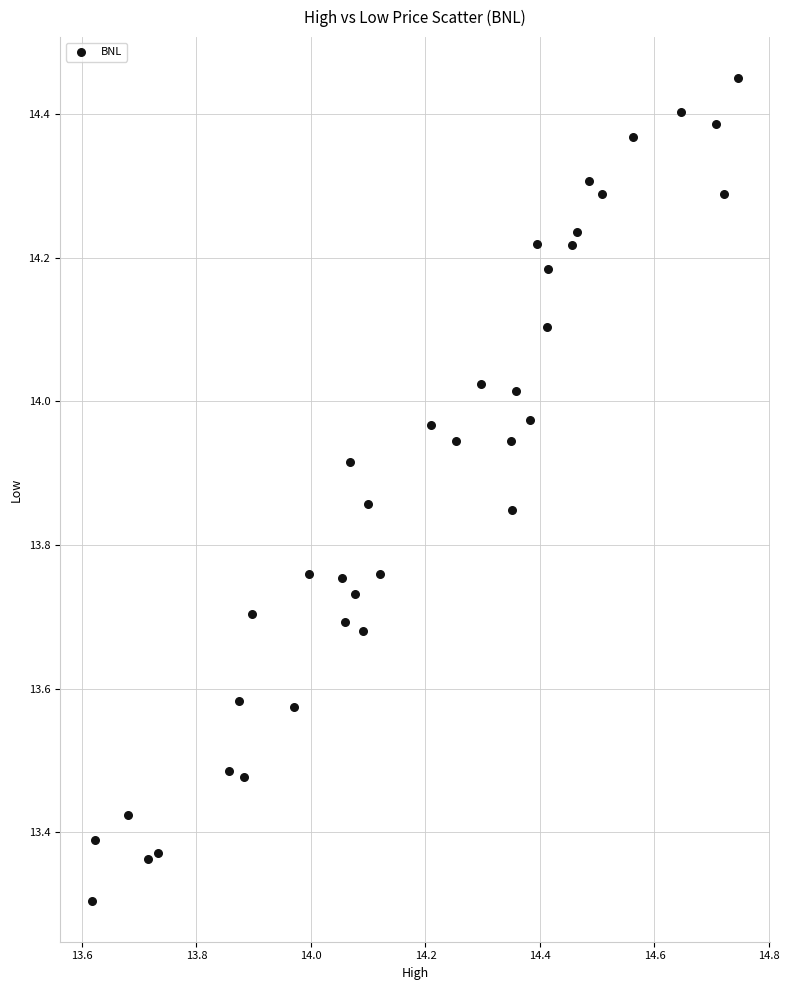

What is the range of Y values (max minus min)?

1.1